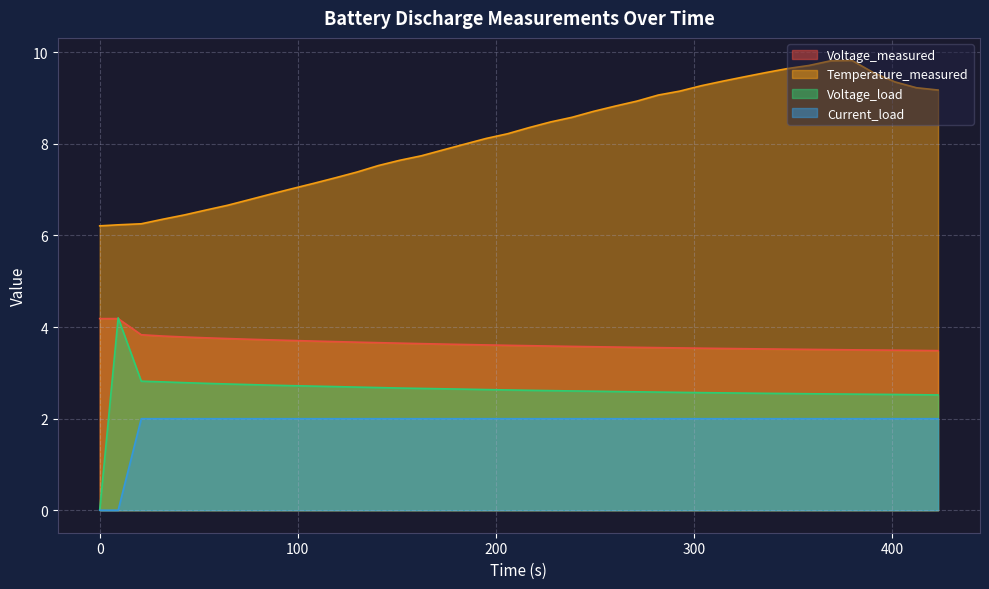

What is the sum of the Temperature_measured values at 53.641 and 336.266?

16.1